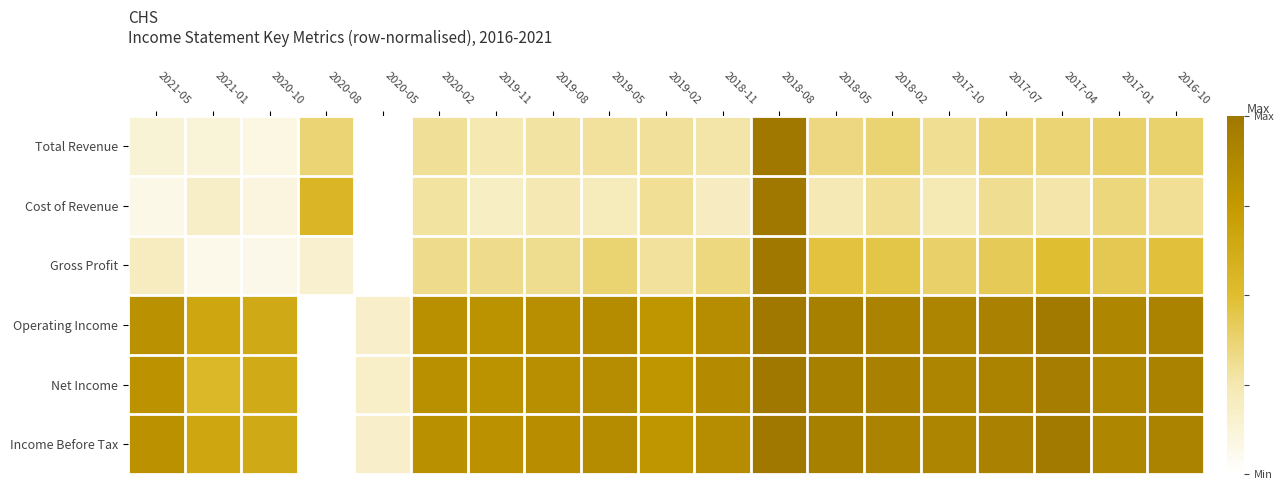

Rank the series by their maximum value, from lowest to highest.

Net Income, Gross Profit, Operating Income, Income Before Tax, Cost of Revenue, Total Revenue